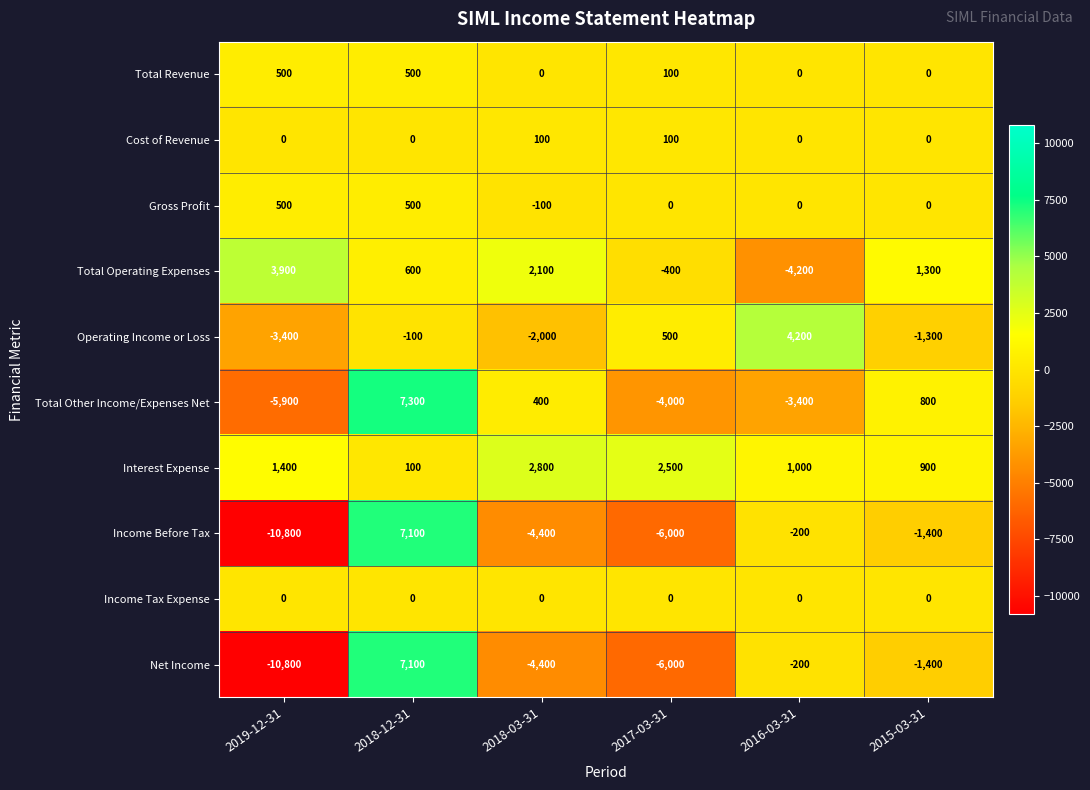

What value does the Interest Expense series have at 2015-03-31, to the nearest 100?

900